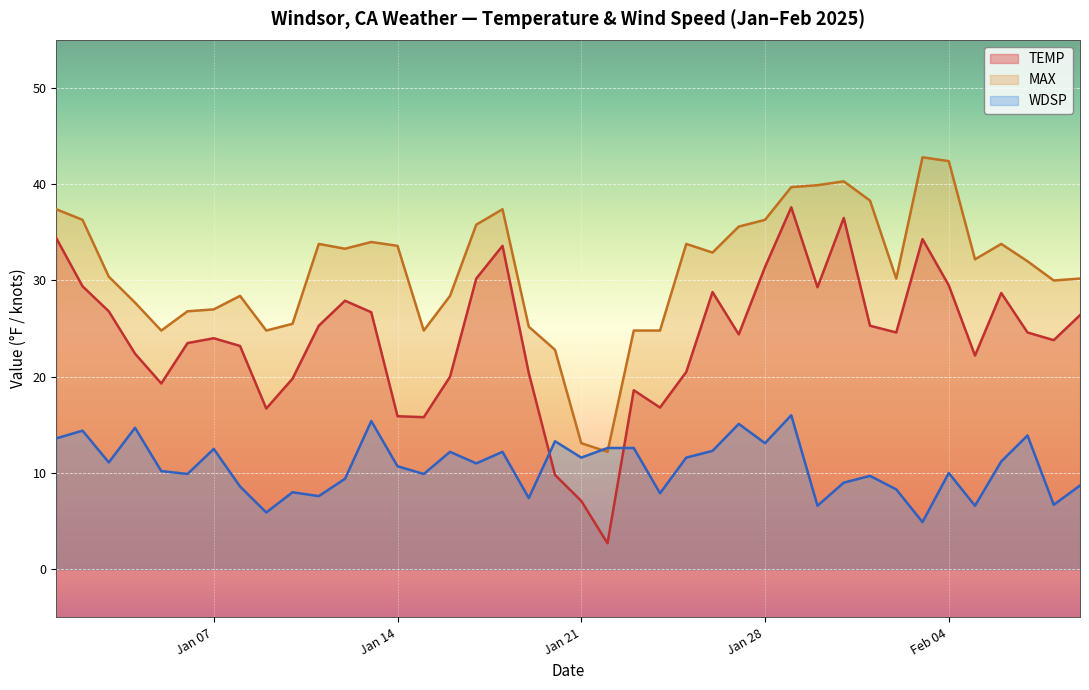

Rank the series by their average value, from highest to lowest.

MAX, TEMP, WDSP